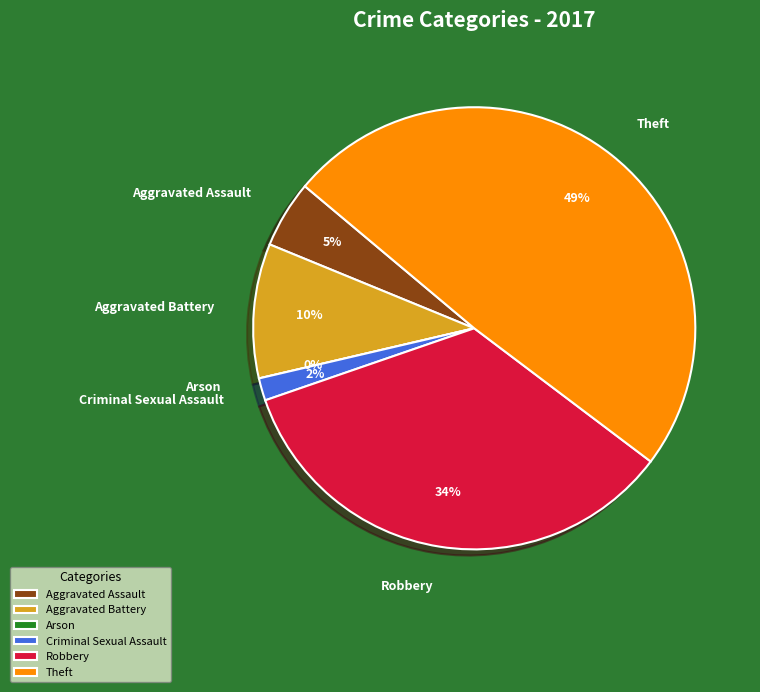

Rank the categories by value from lowest to highest.

Arson, Criminal Sexual Assault, Aggravated Assault, Aggravated Battery, Robbery, Theft